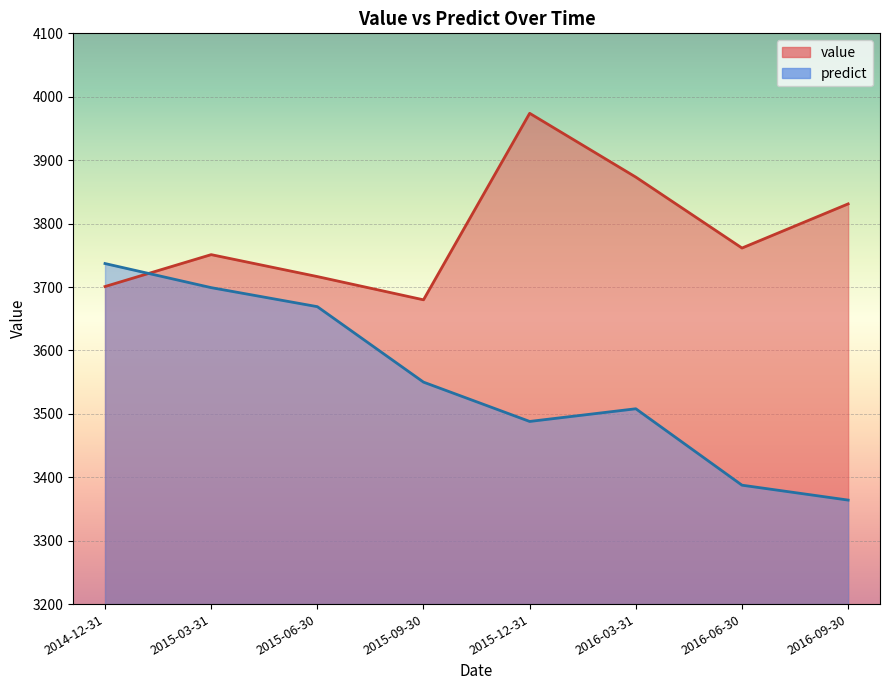

What is the value of the value point at the 4th from the left?

3679.8